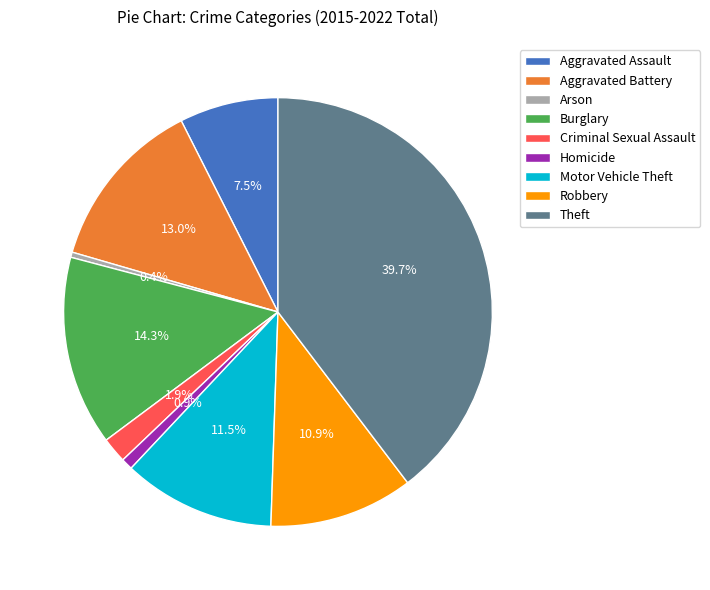

What is the largest slice in the pie chart?

Theft